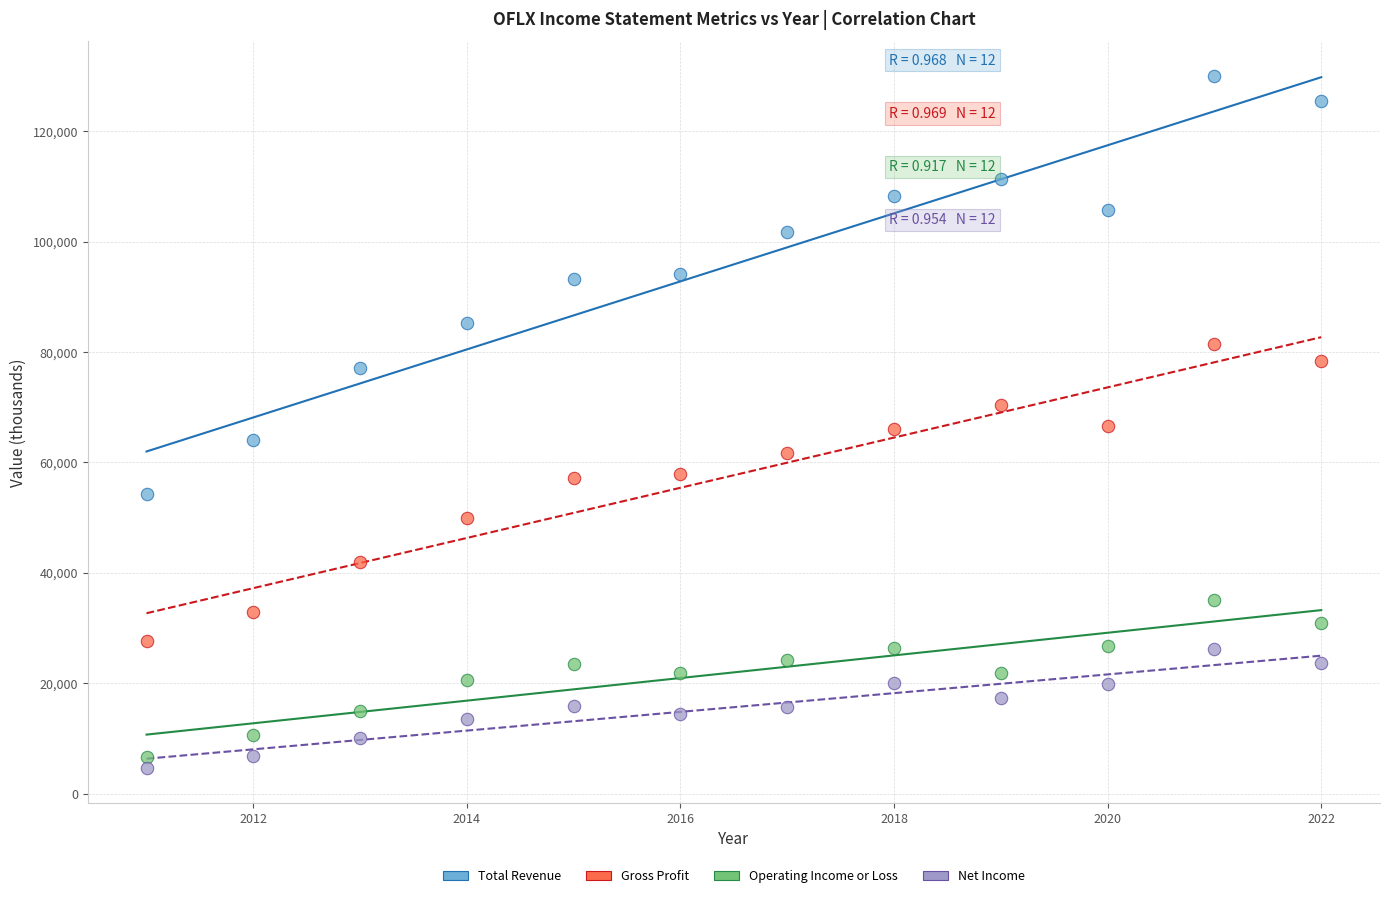

Which series has the largest Y range (max minus min)?

Total Revenue